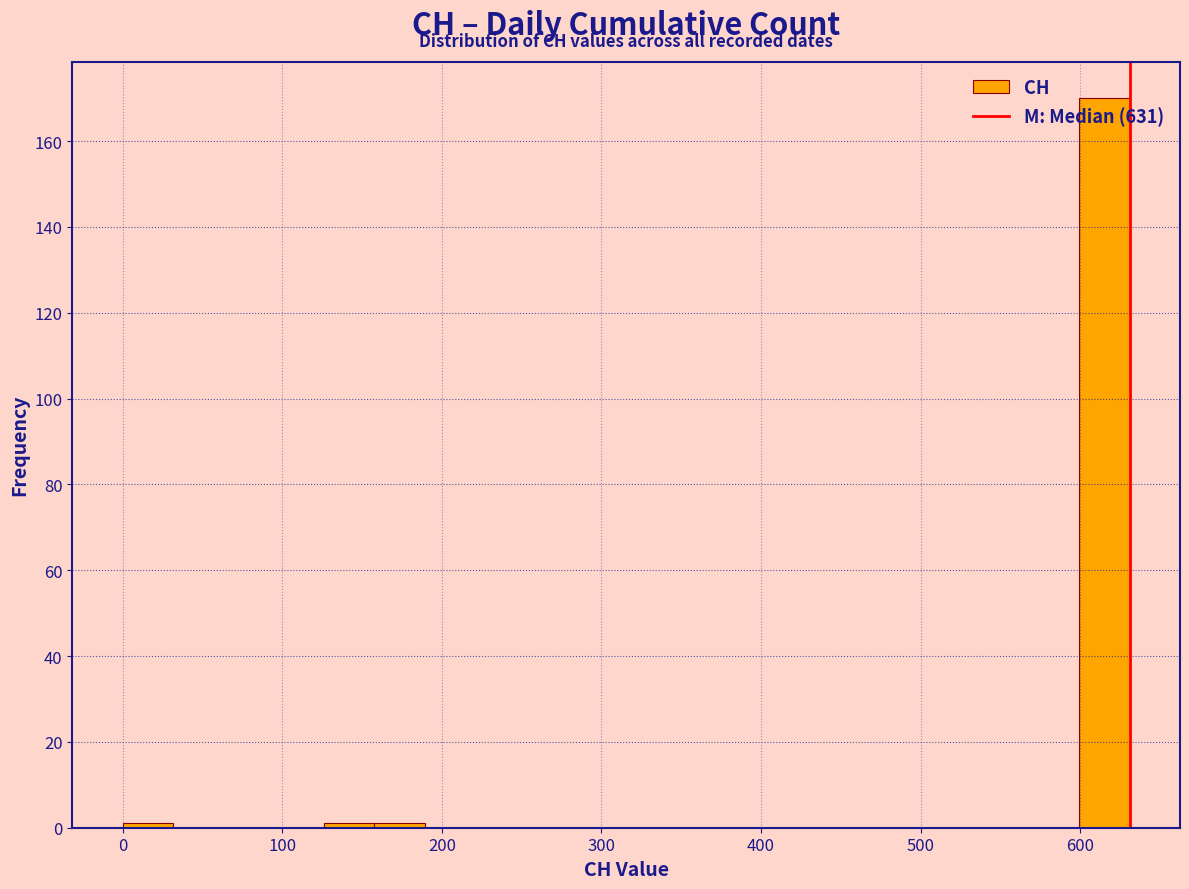

Read against the x-axis, roughly where is the centre of the tallest bar?

620